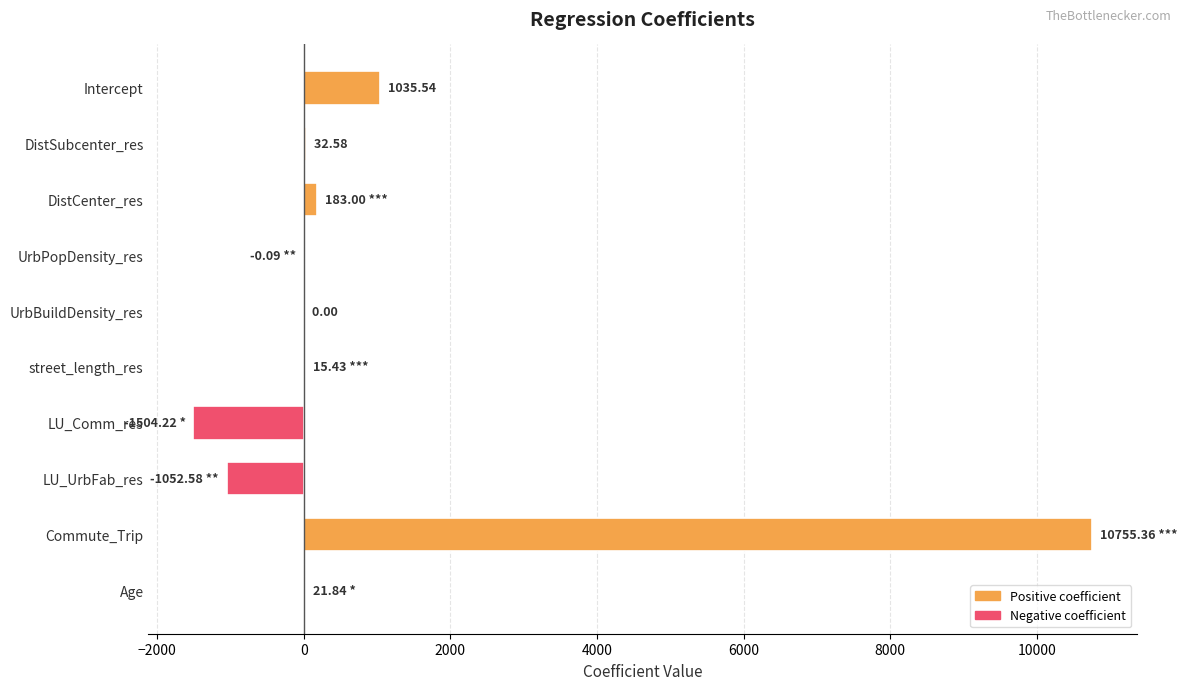

Between UrbPopDensity_res and Intercept, which is larger?

Intercept